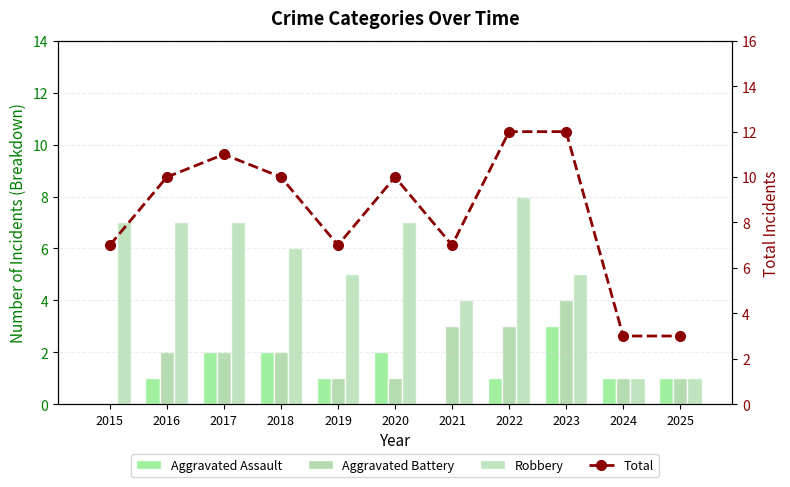

What is the difference between the highest and lowest values at 2017?

9